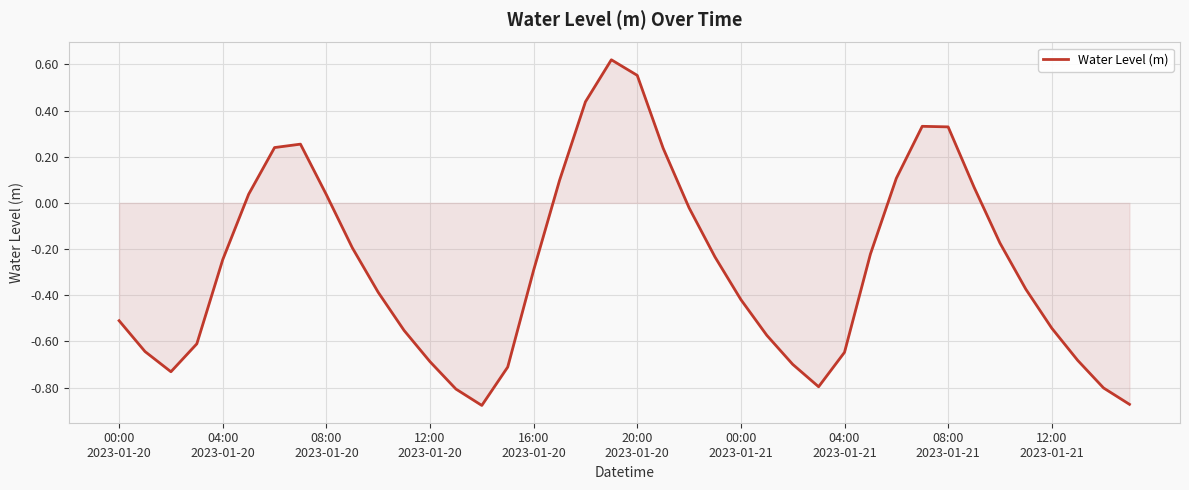

What is the difference between the second highest and minimum values?

1.4